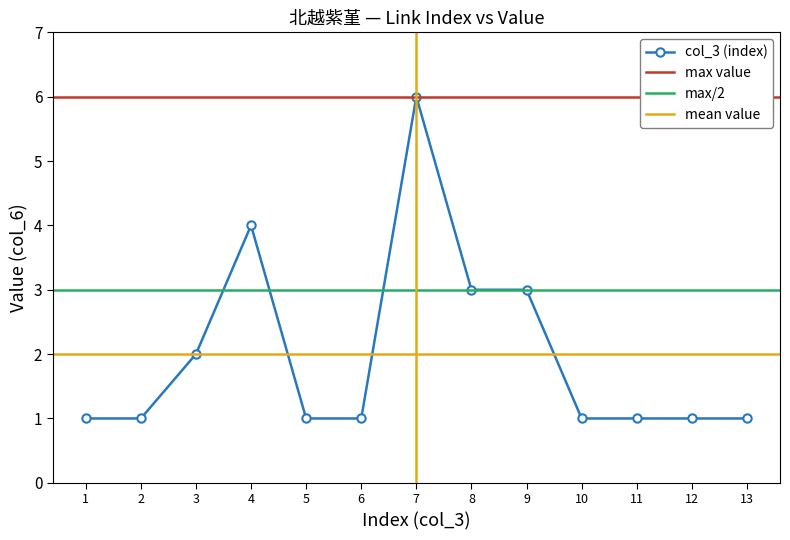

What is the average value?

2